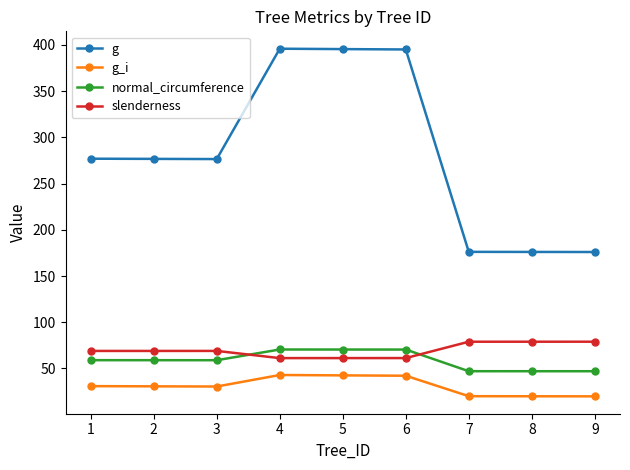

What is the spread (max minus min) of values at 8?

156.1